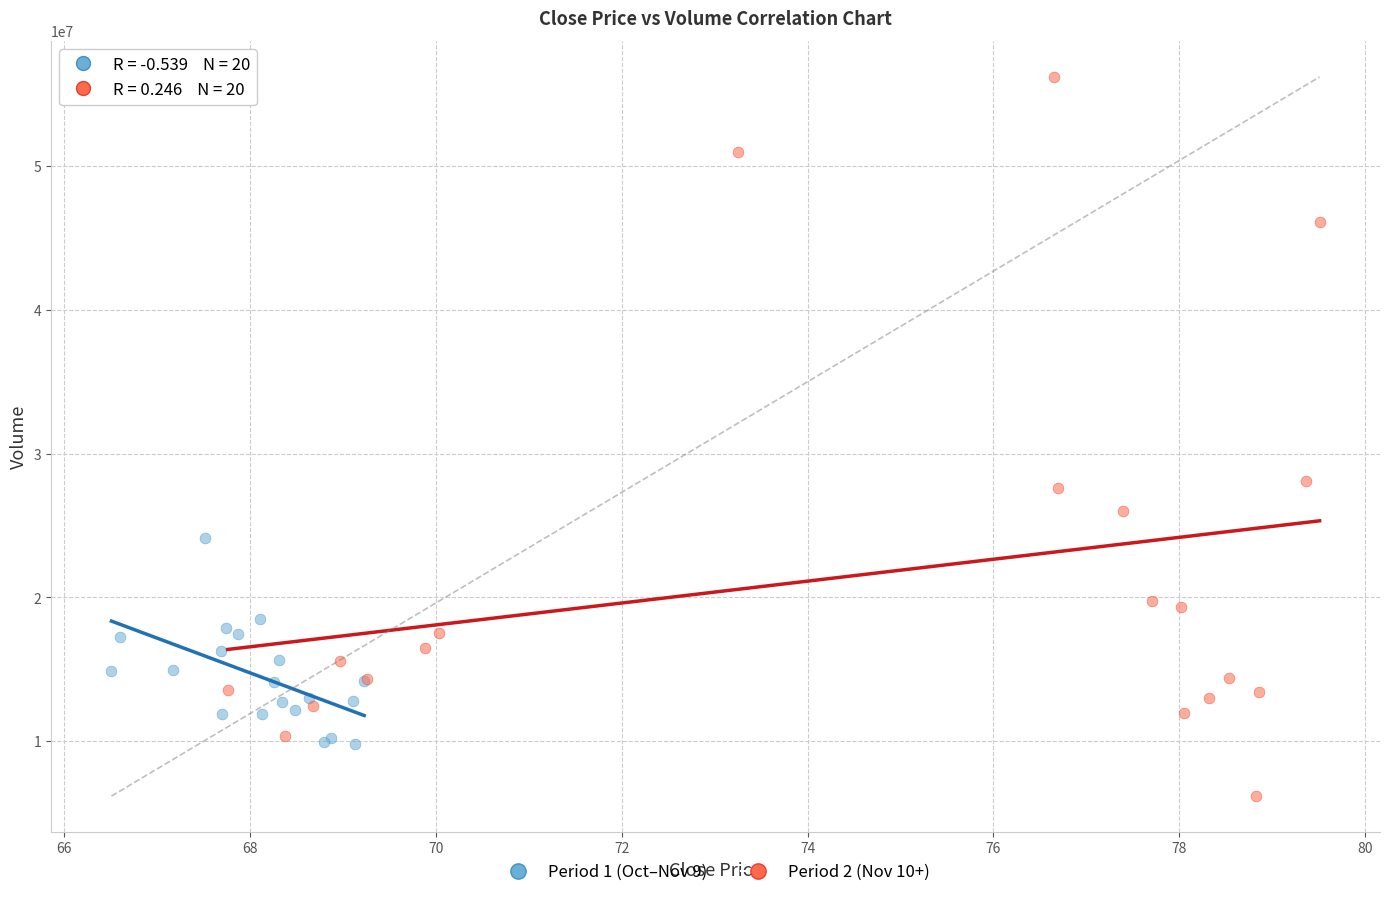

What are all the series names shown in the legend?

Period 1 (Oct–Nov 9), Period 2 (Nov 10+)